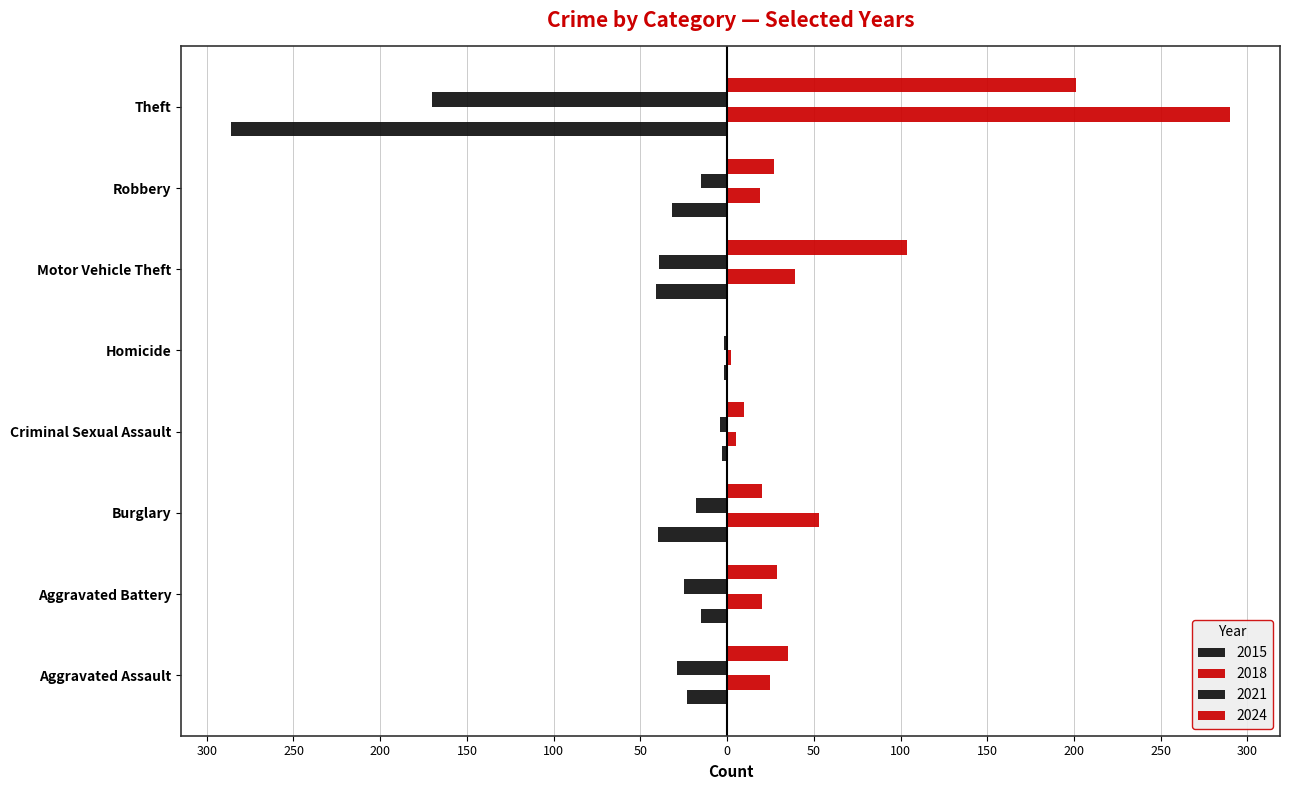

Where is 2024 nearest to the value 100?

Motor Vehicle Theft